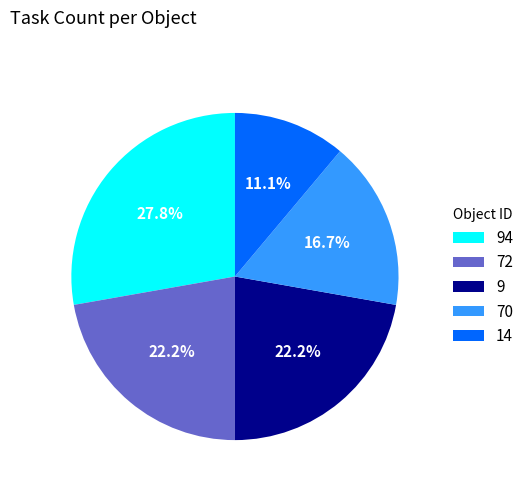

Which category has the smallest portion of the pie?

14